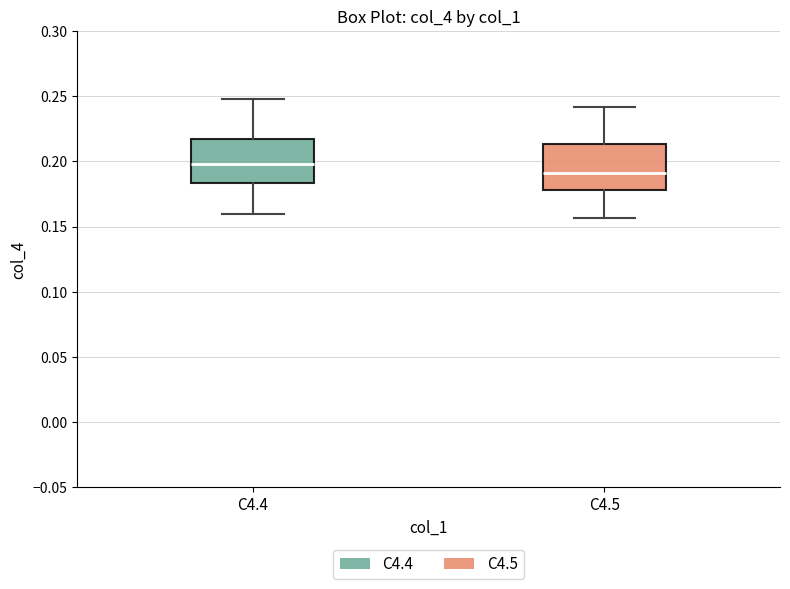

Reading left to right, read every box against the y-axis: the position of its median line, the range the box covers, and the ends of its whiskers. The values are not printed on the chart, so give them approximately, as read against the axis.

C4.4: median 0.200, box 0.185 to 0.215, whiskers 0.160 to 0.250
C4.5: median 0.190, box 0.180 to 0.215, whiskers 0.155 to 0.240